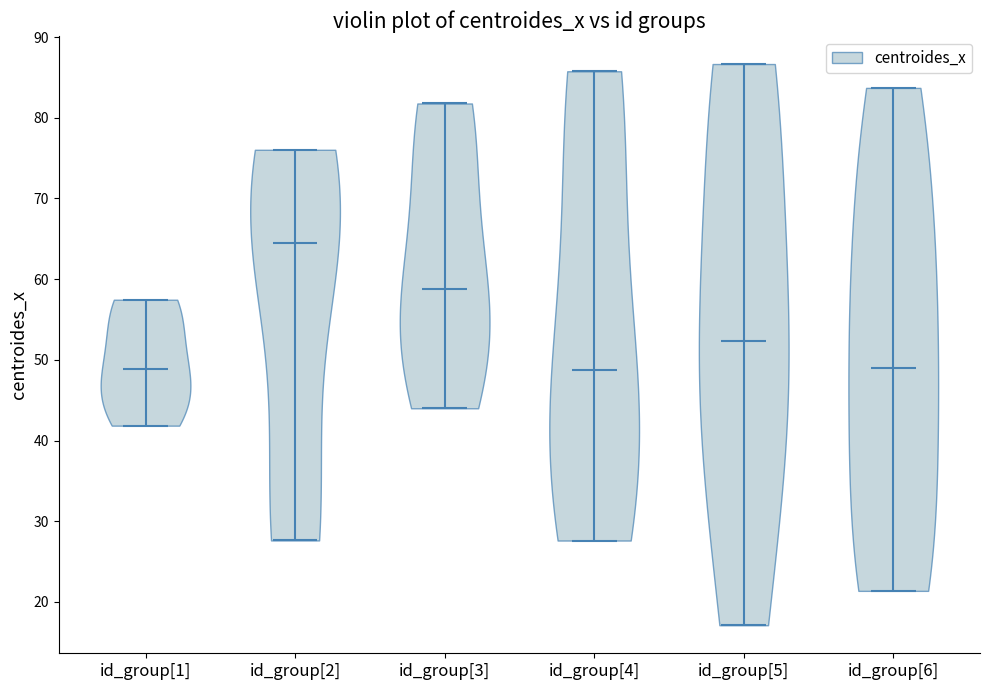

Which violin has the highest median line?

id_group[2]